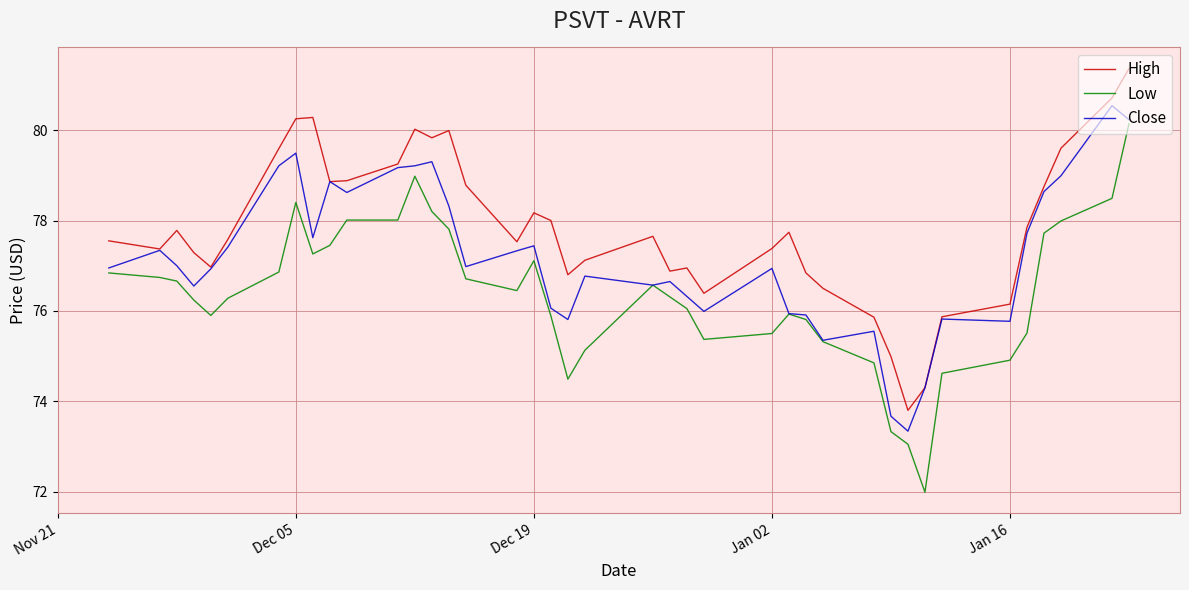

What is the greatest value displayed?

81.4